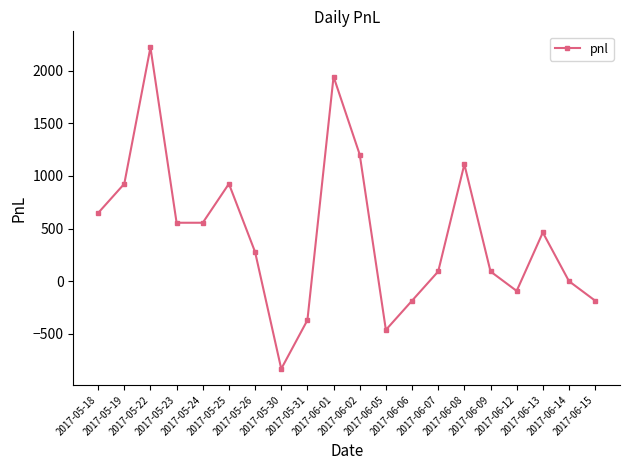

At which label is the value closest to 693?

2017-05-18